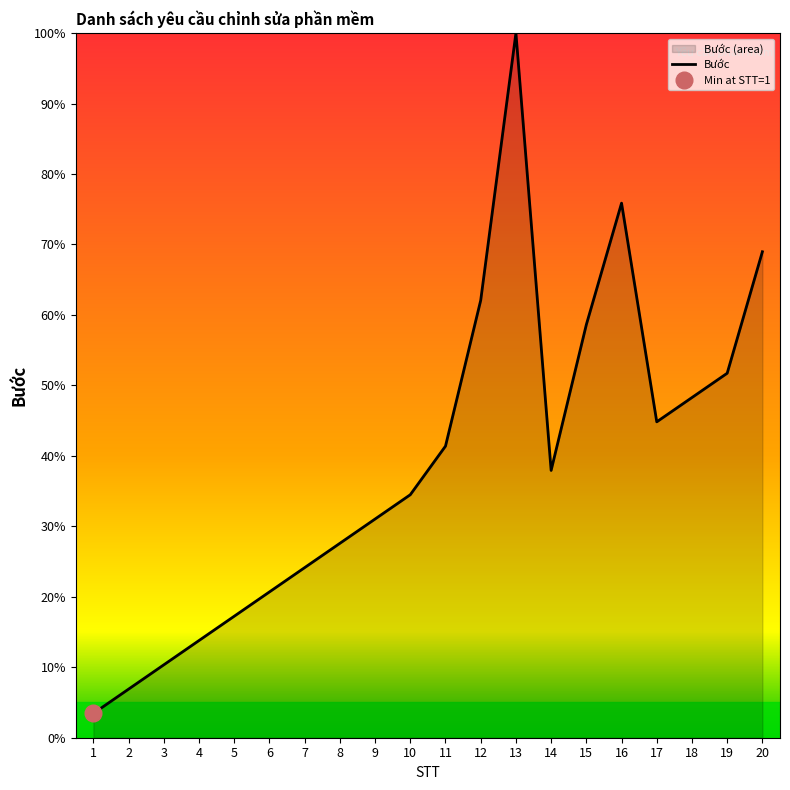

Between 5 and 8, which is larger?

8